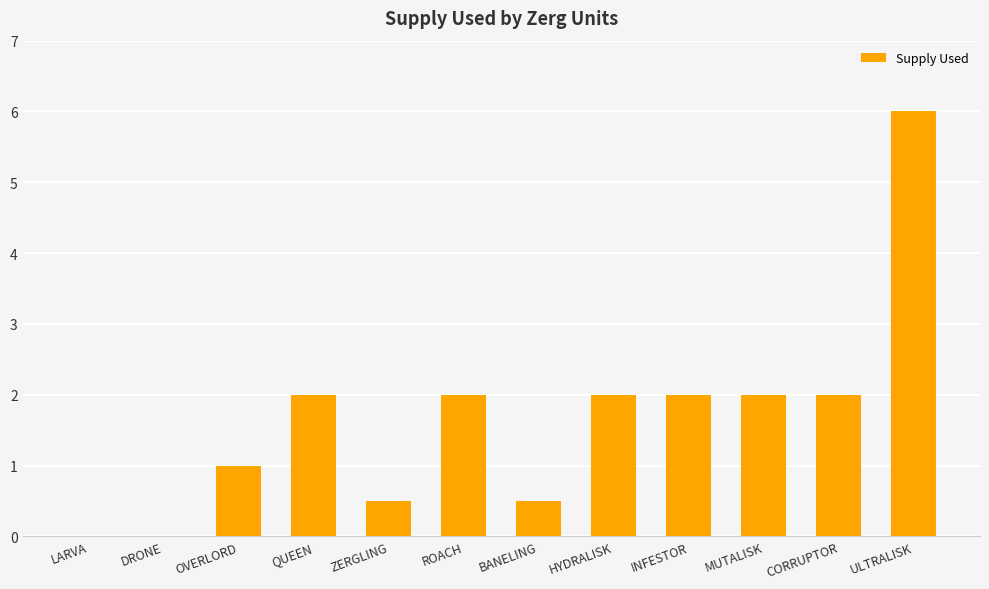

Reading left to right, extract all data points from this chart.

LARVA=0.0	DRONE=0.0	OVERLORD=1.0	QUEEN=2.0	ZERGLING=0.5	ROACH=2.0	BANELING=0.5	HYDRALISK=2.0	INFESTOR=2.0	MUTALISK=2.0	CORRUPTOR=2.0	ULTRALISK=6.0